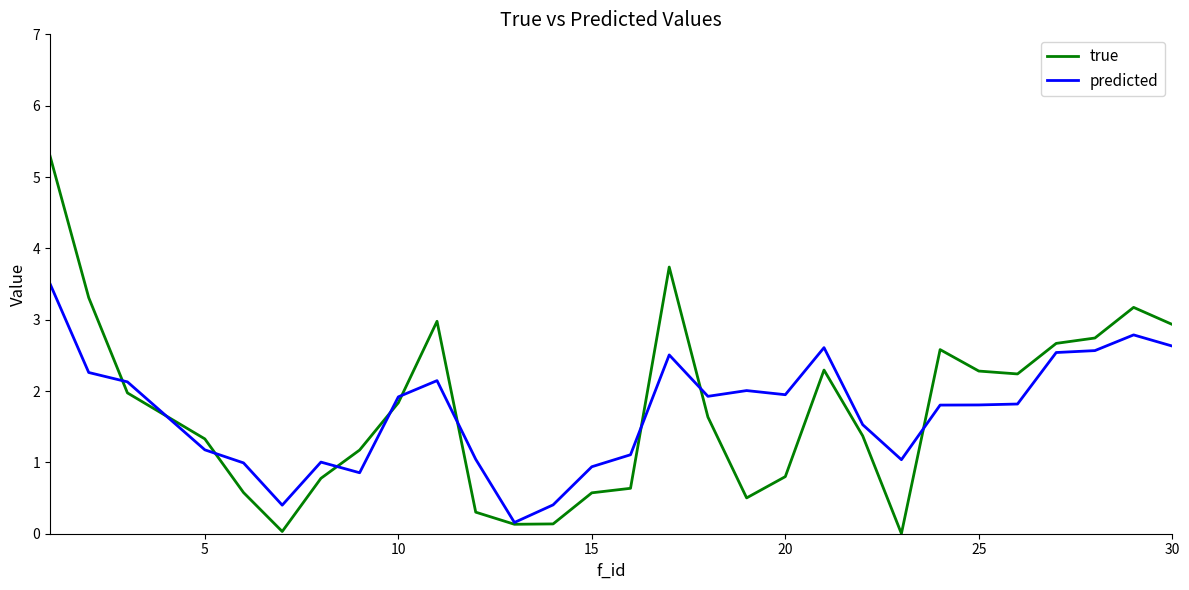

Rank the series by their maximum value, from highest to lowest.

true, predicted